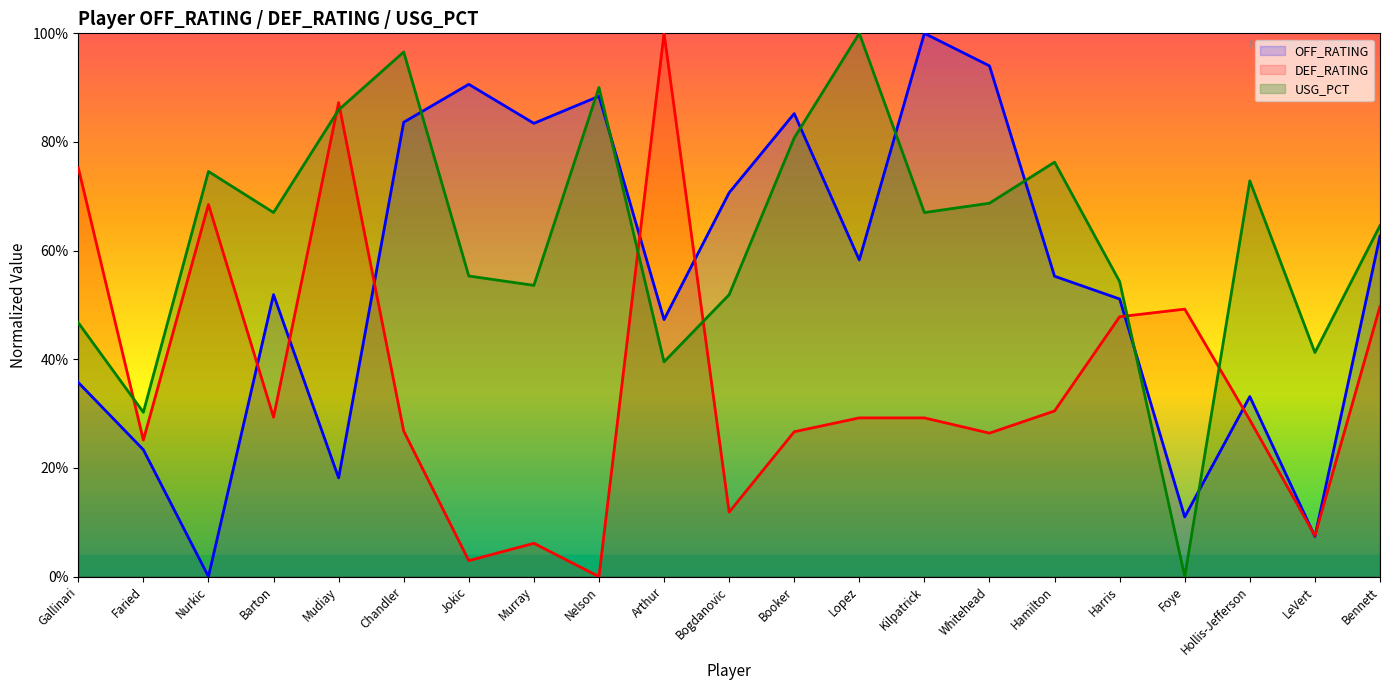

What is the value of the USG_PCT point at the 13th from the left?

1.0